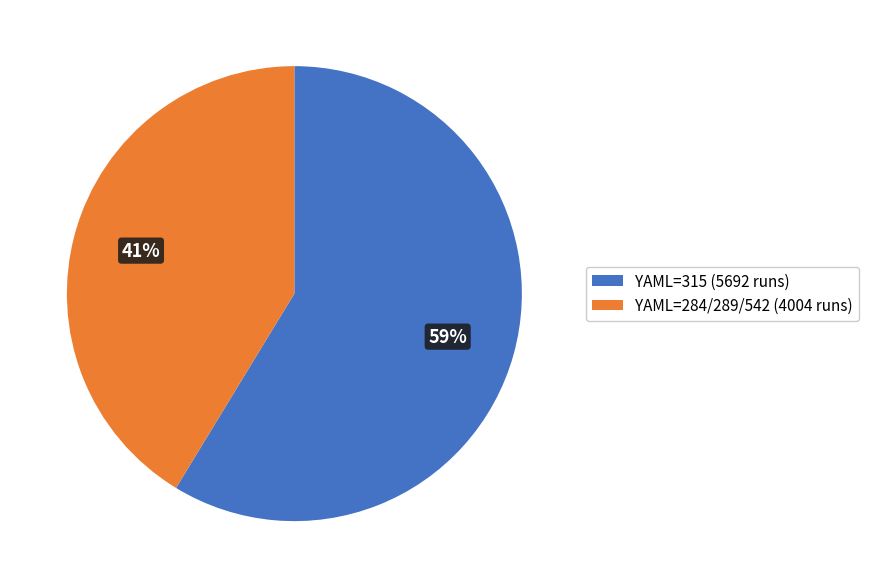

Between YAML=315 (5692 runs) and YAML=284/289/542 (4004 runs), which is larger?

YAML=315 (5692 runs)